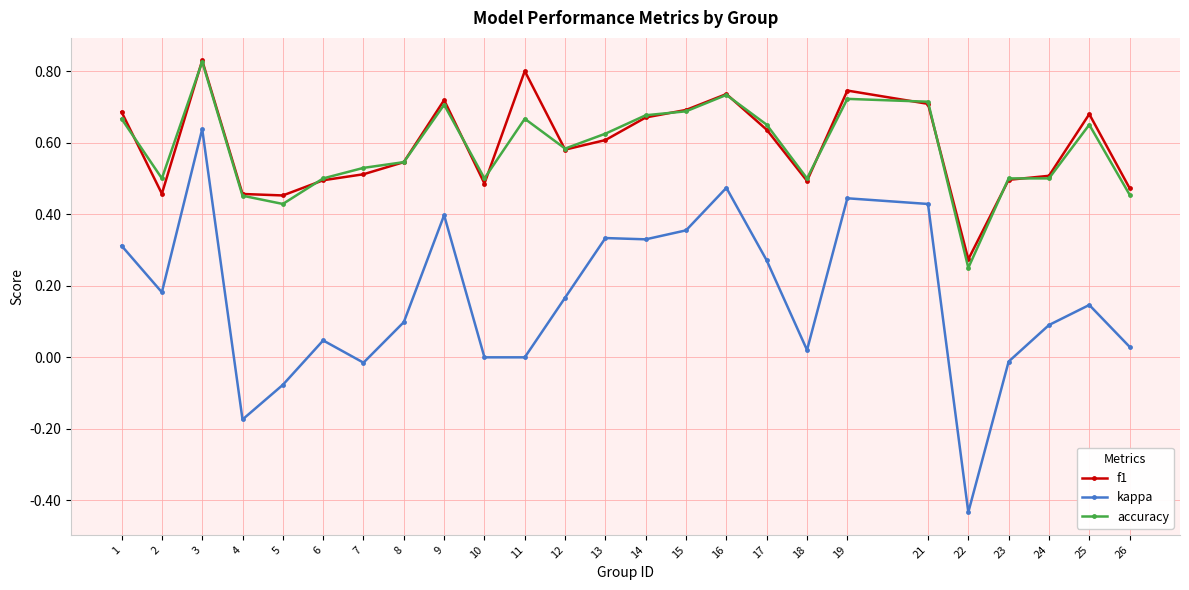

True or false: kappa and accuracy cross at least once.

False